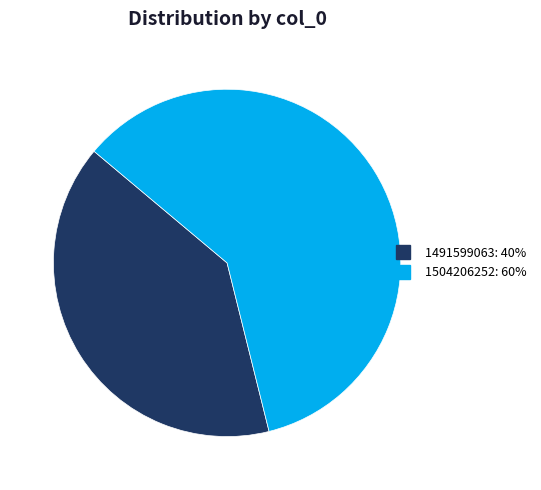

Is there any slice that represents more than half of the pie?

Yes